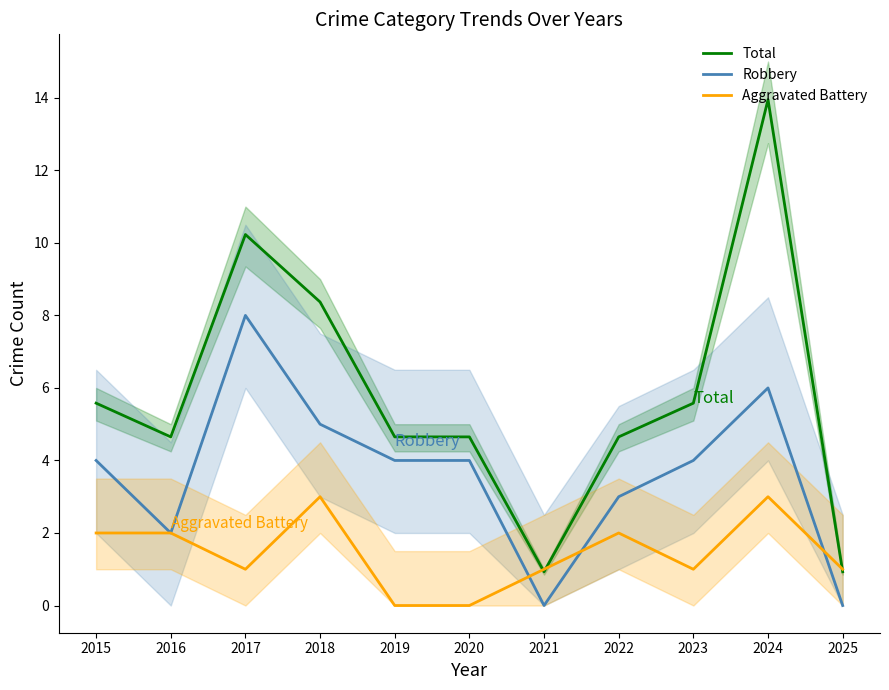

Where does the Robbery series first go above 4?

2017